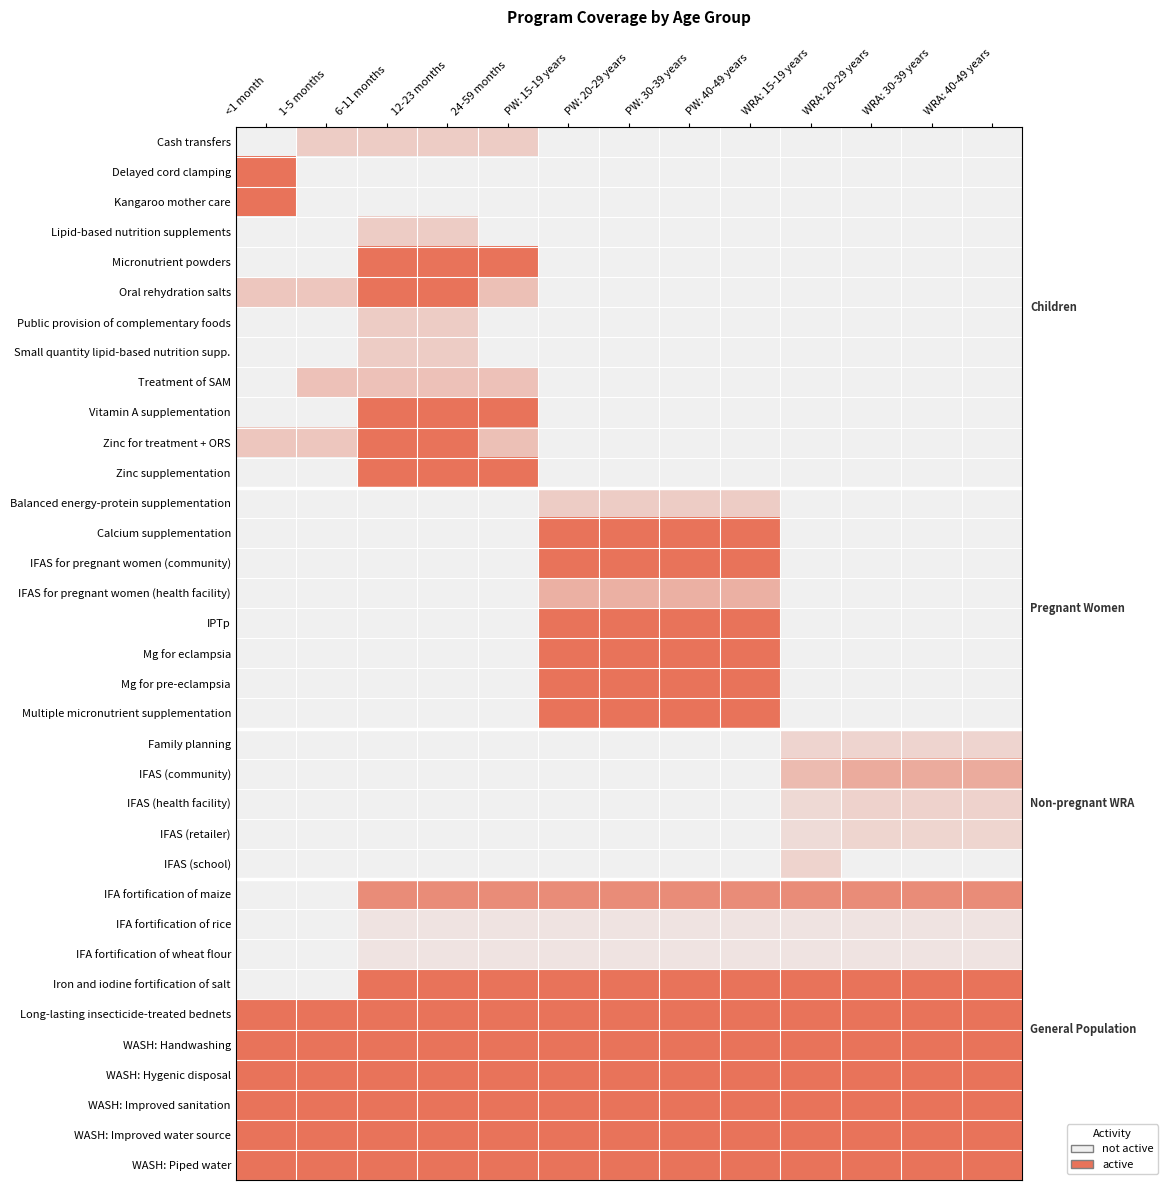

At how many categories does at least one series exceed 0?

13